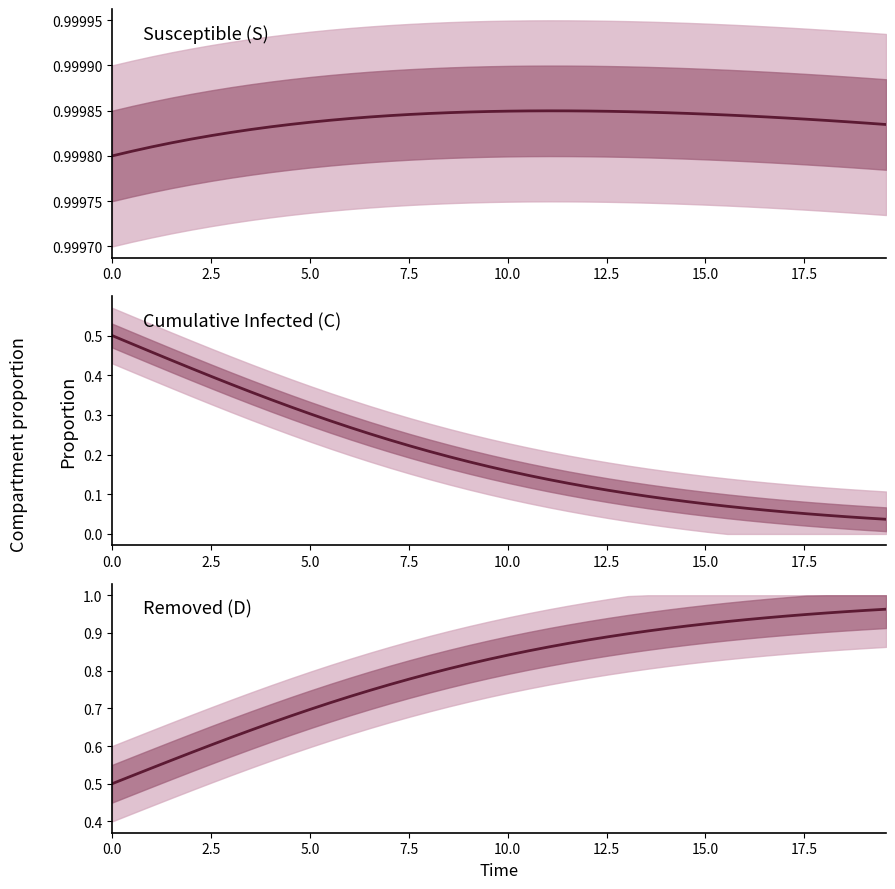

Is the value of S (Susceptible) at 36 greater than the value of C (Cumulative) at 39?

Yes